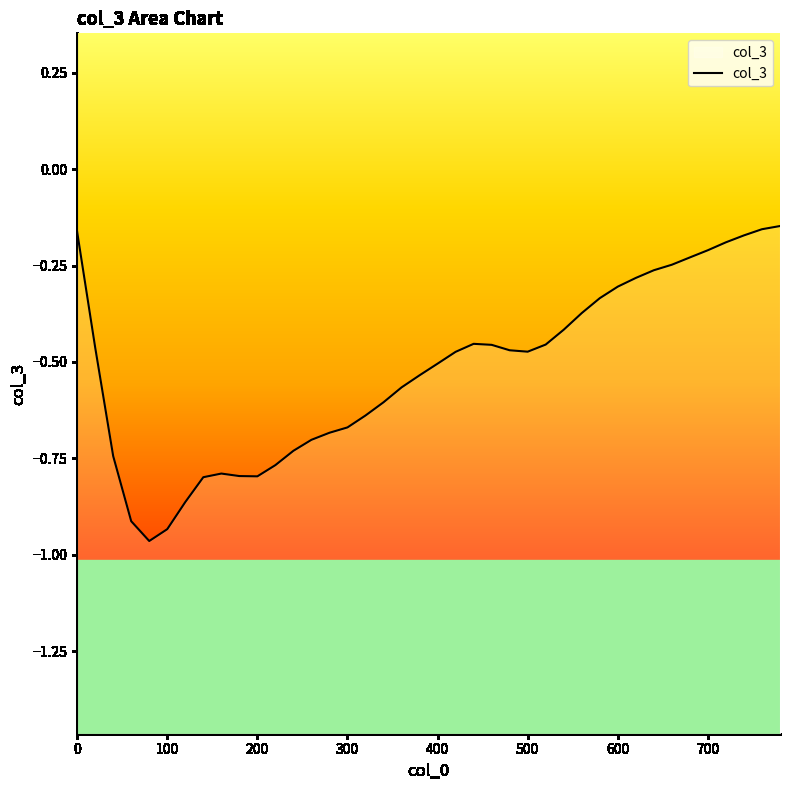

The chart shows a value of -0.2 at 700. True or false?

True